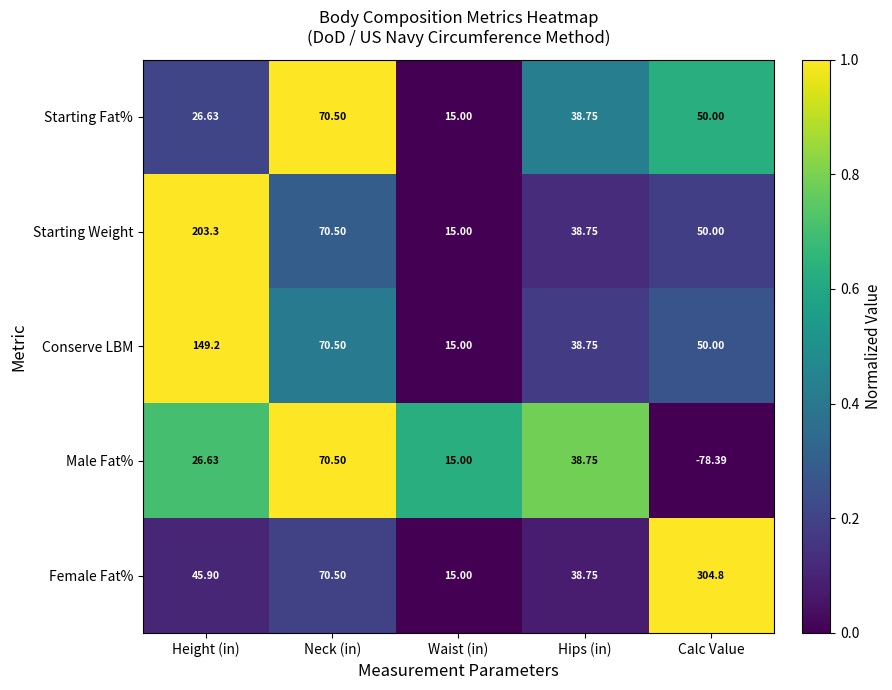

What is the total value across all series at Neck (in)?

352.5